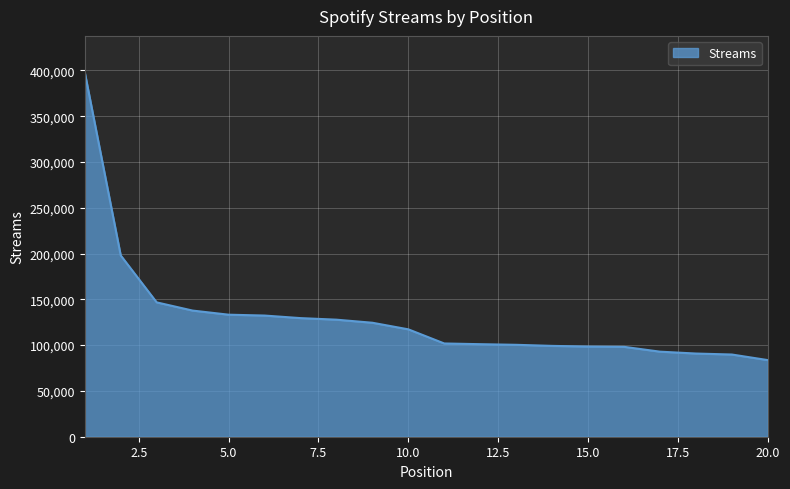

What is the difference between the maximum and minimum values?

314224